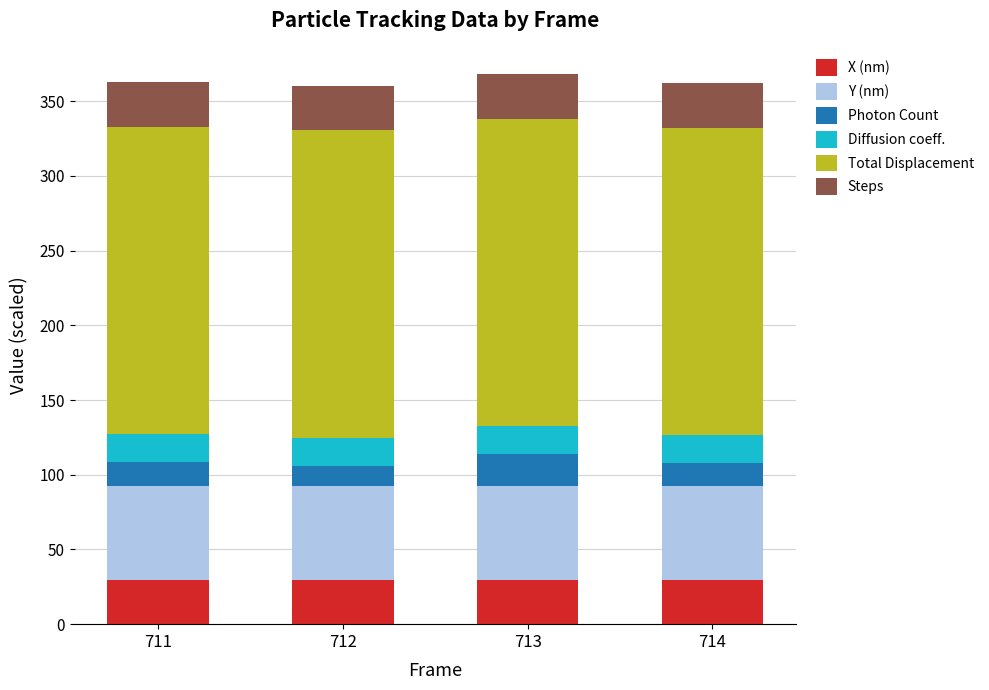

What is the total value across all series at 714?

362.2